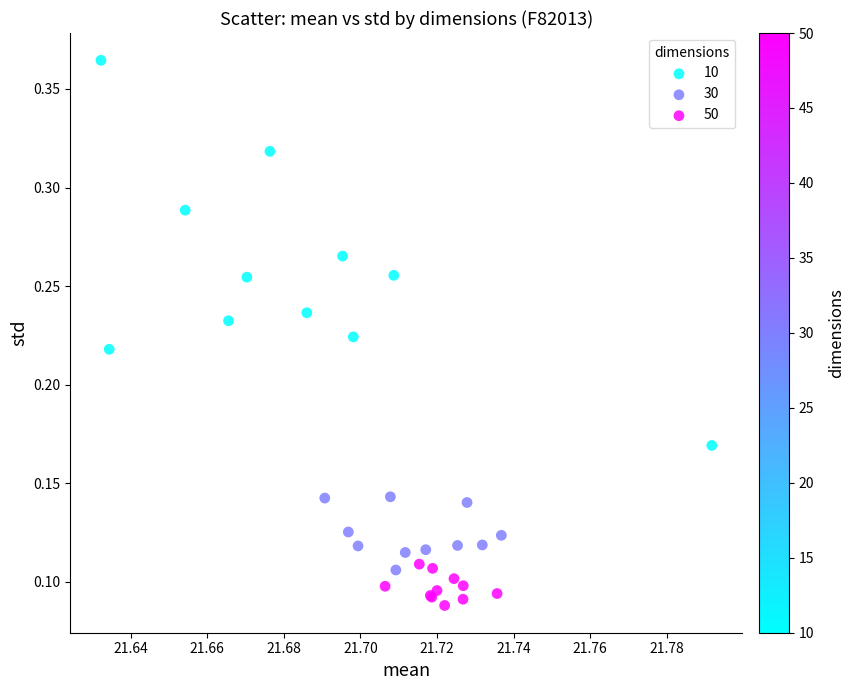

What are all the series names shown in the legend?

10, 30, 50